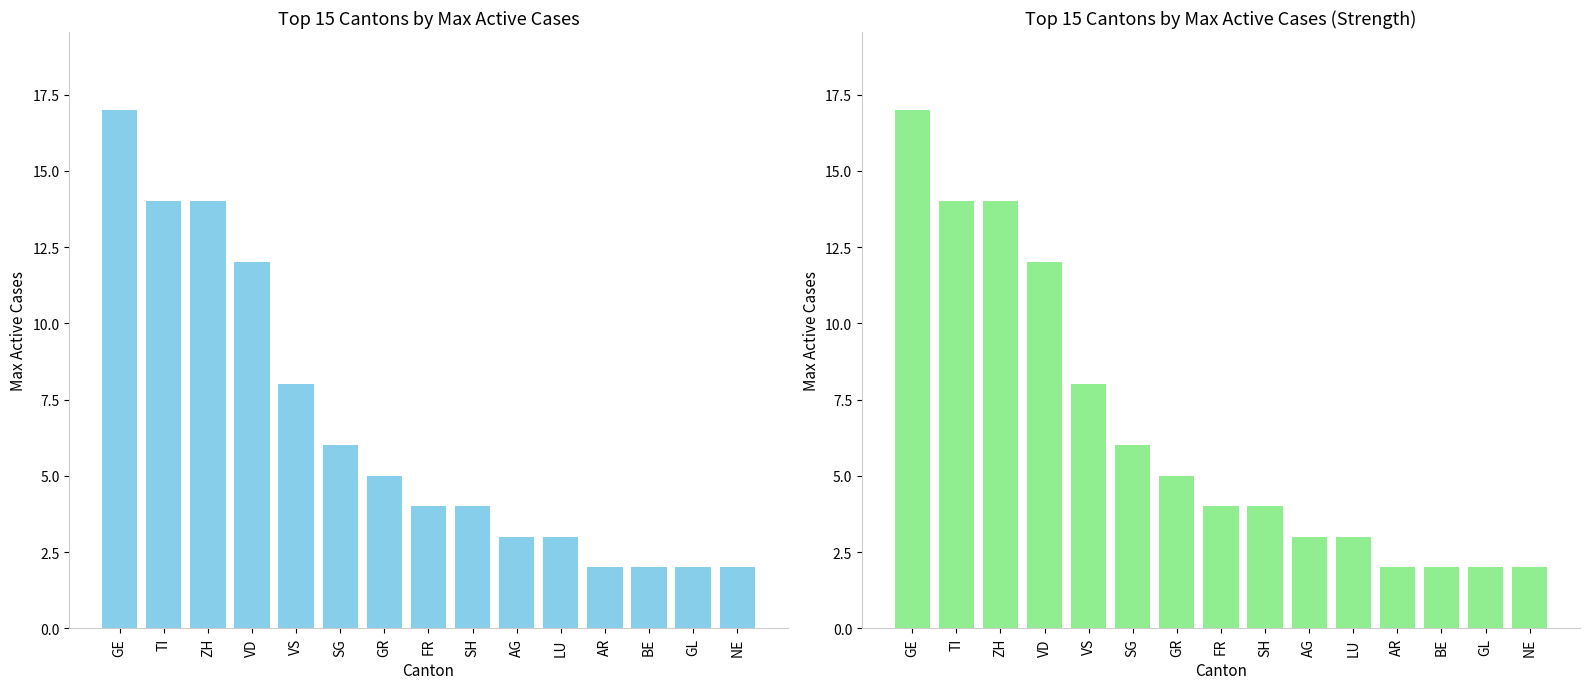

What is the difference between the second highest and minimum values in the CH series?

12